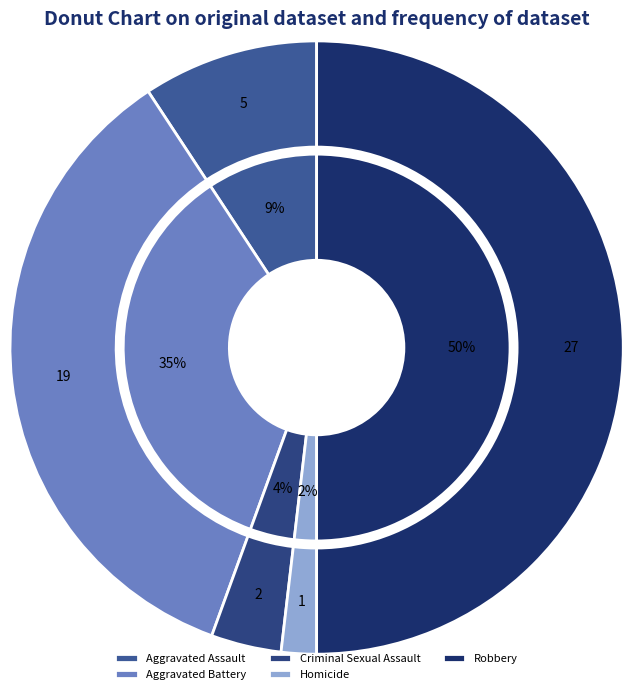

How much of the chart is everything except Aggravated Battery?

64.8%